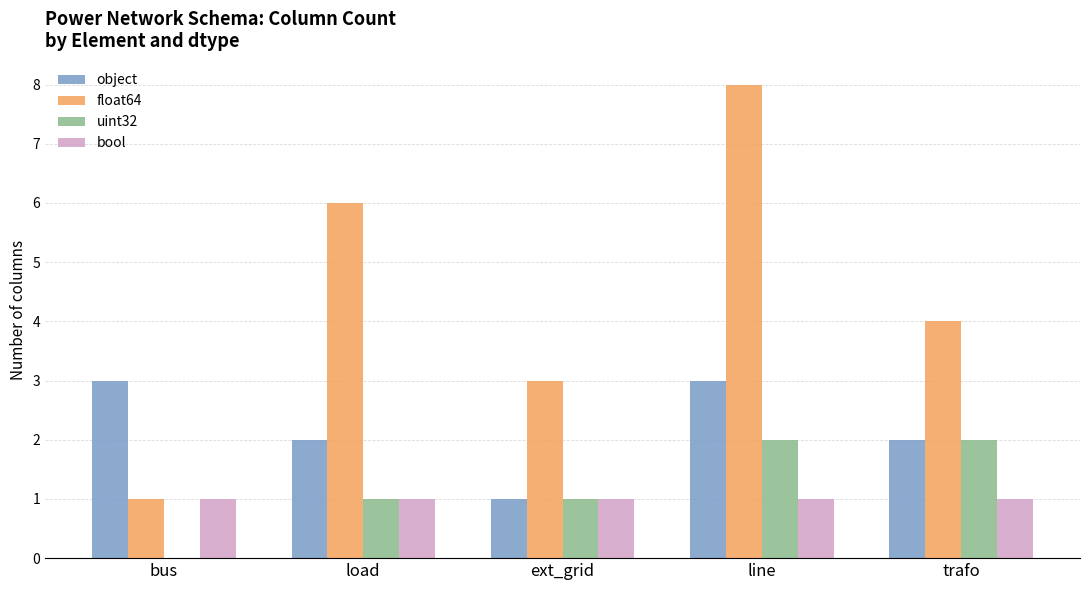

Reading left to right, list all the values displayed in this chart.

object: 3	2	1	3	2
float64: 1	6	3	8	4
uint32: 0	1	1	2	2
bool: 1	1	1	1	1